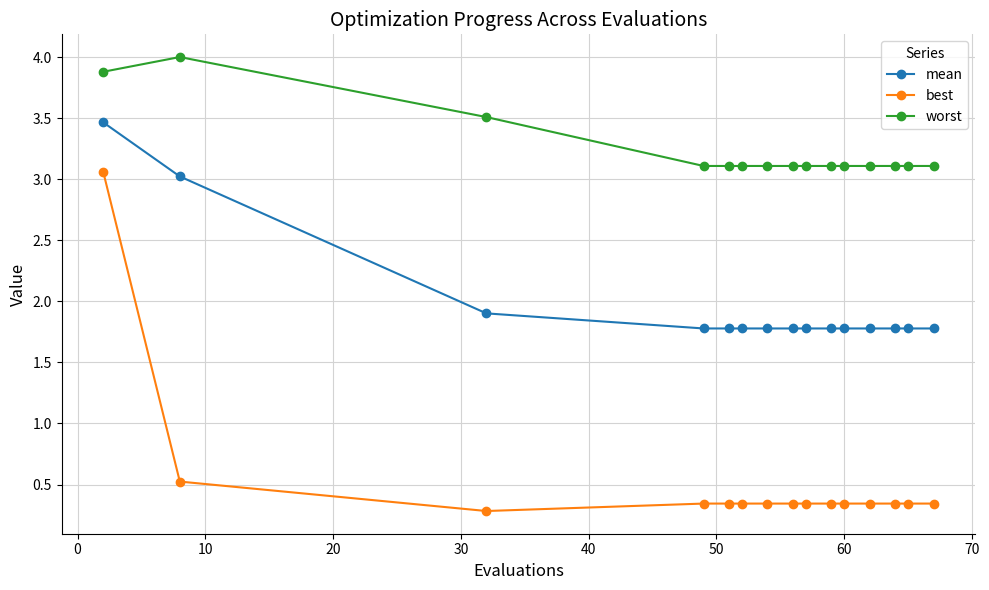

Which series has the largest range (max minus min)?

best